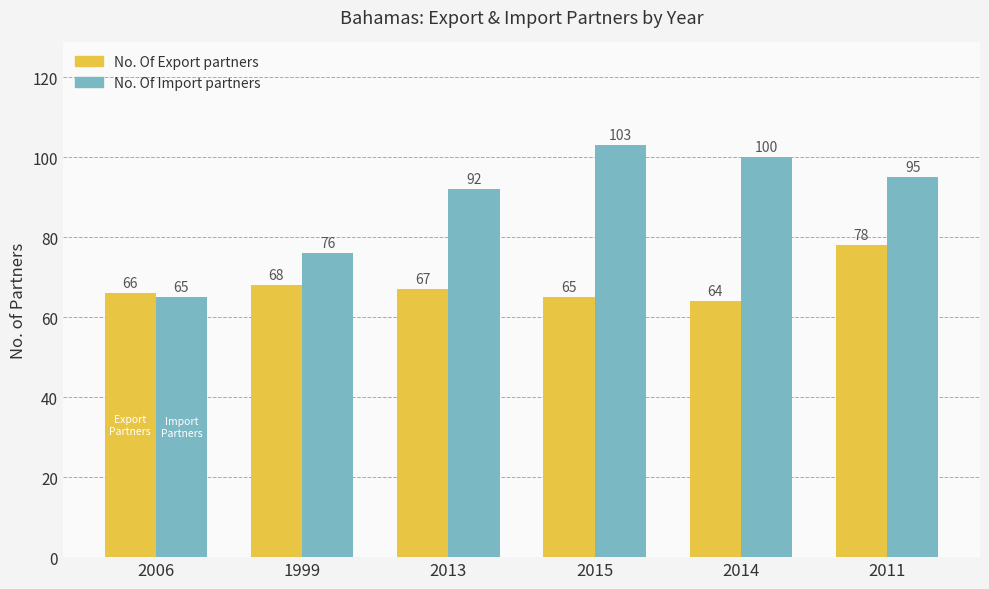

What is the label of the 4th bar from the left?

2015